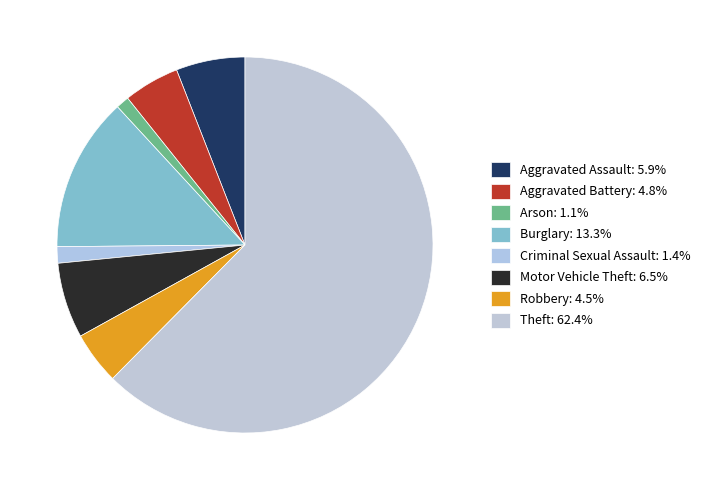

Count the number of slices in the pie.

8